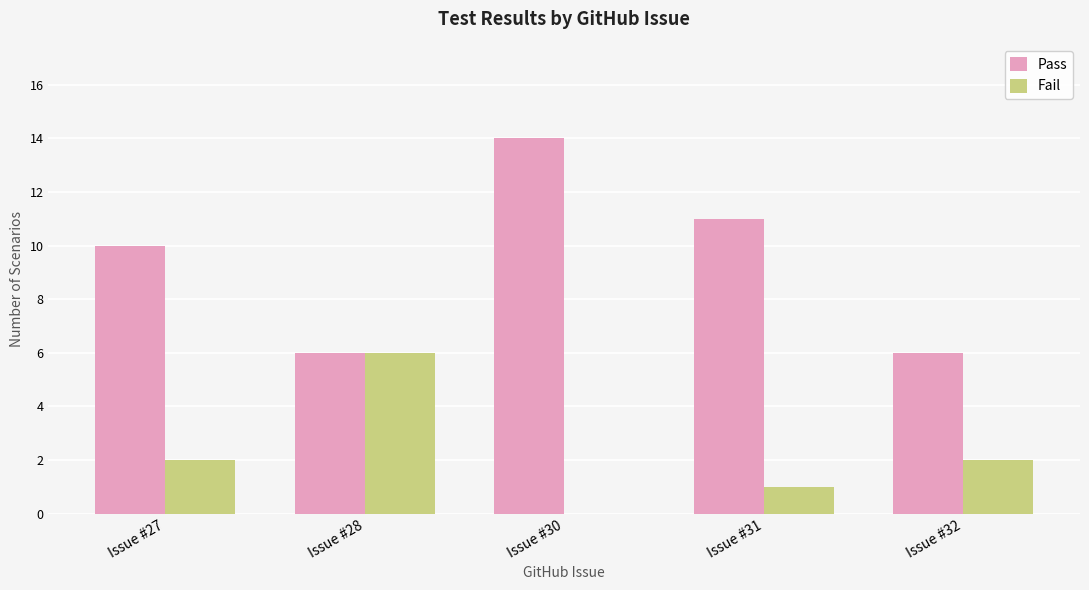

Are the bars horizontal?

No